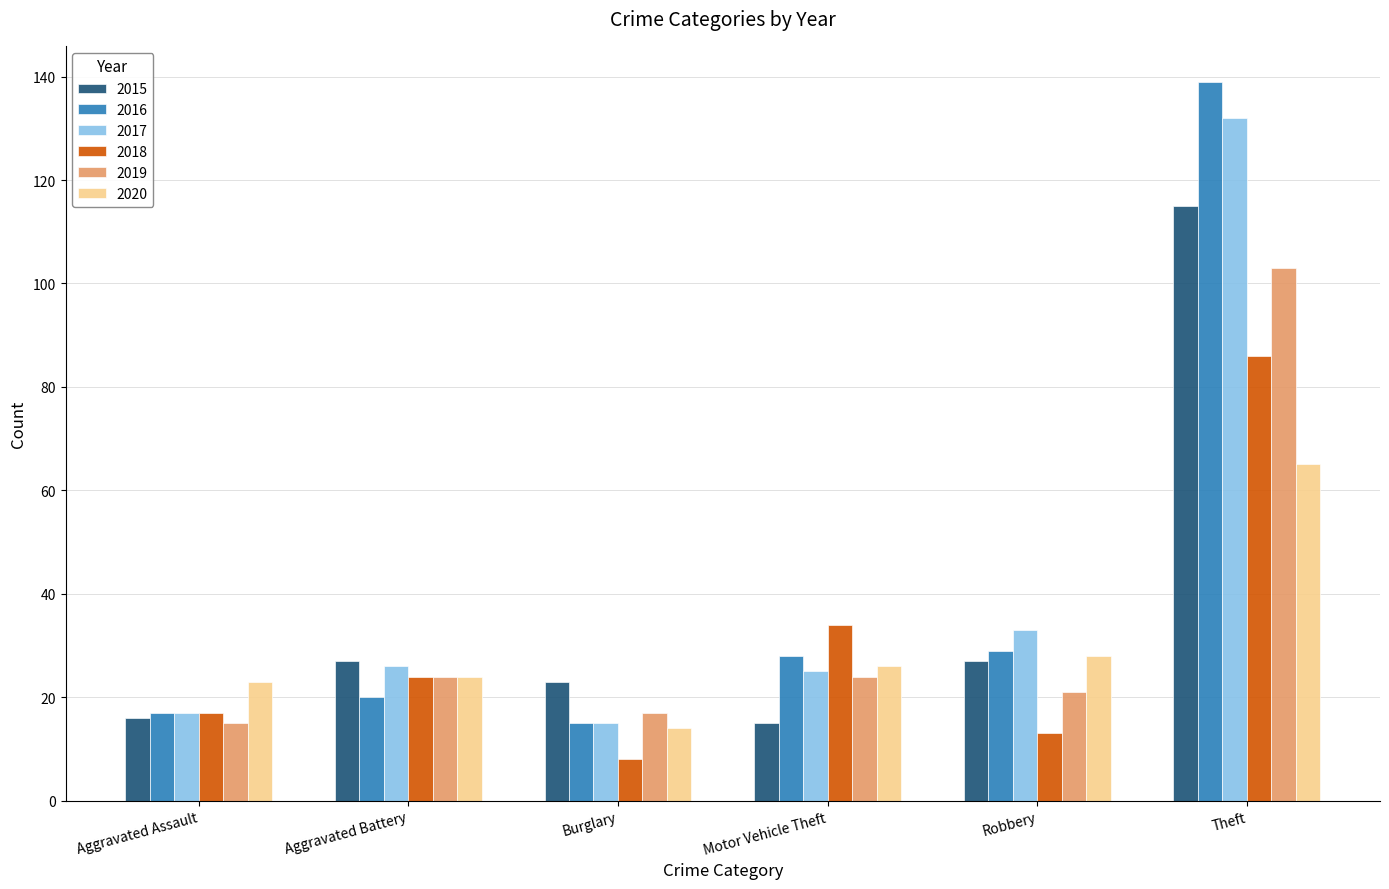

What is the value of the 2020 bar at the 6th from the left?

65